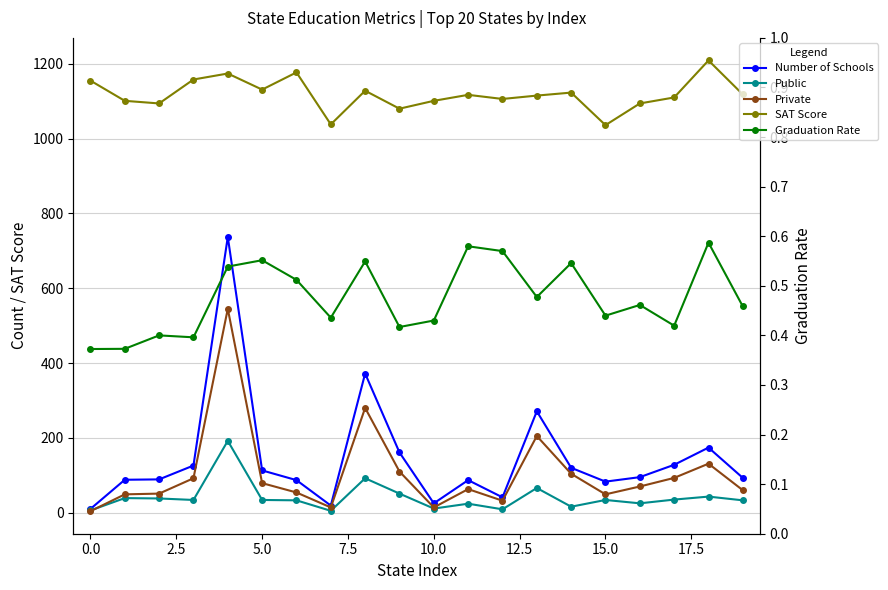

How many Graduation Rate values are between 0 and 1?

20